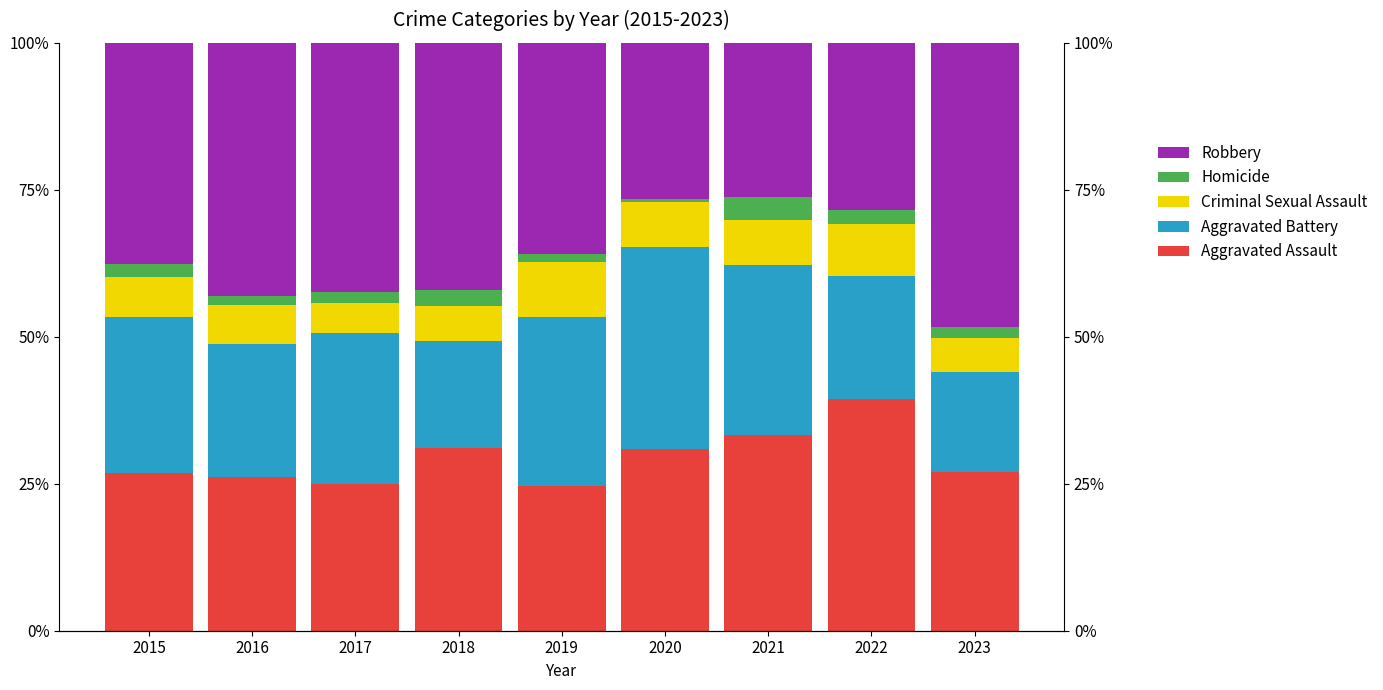

Does the chart contain stacked bars?

No